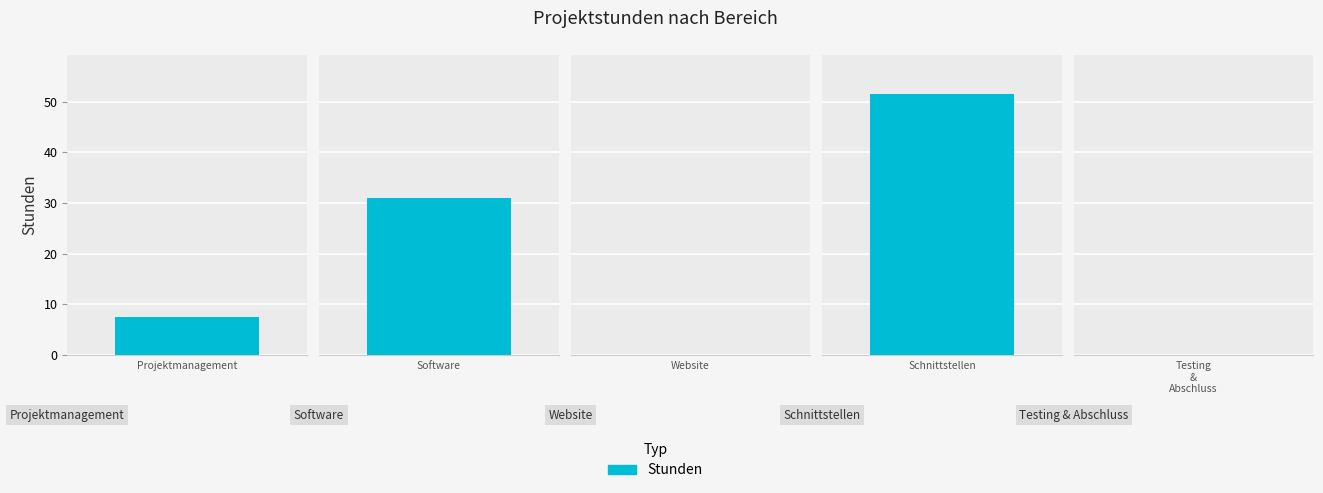

True or false: the data shows 0.0 at Website.

True